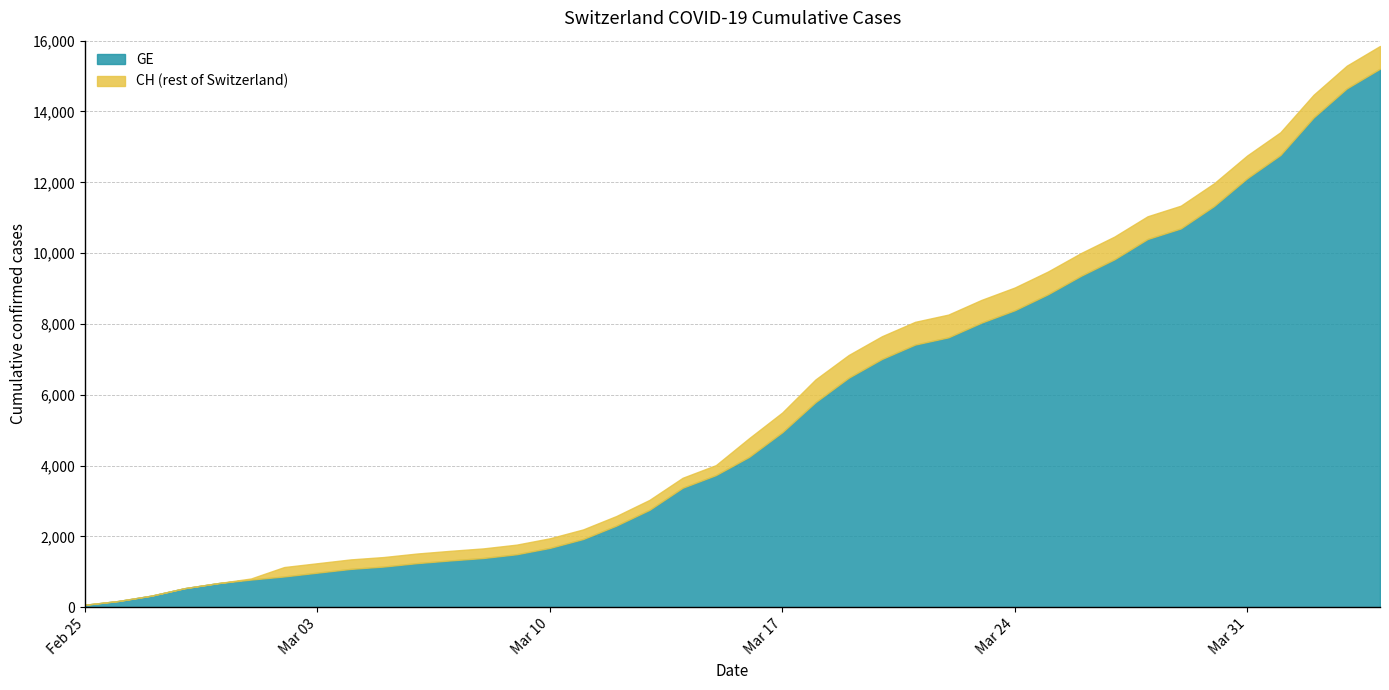

Reading right to left, extract all data points from this chart.

CH: 2020-04-04=15850	2020-04-03=15294	2020-04-02=14473	2020-04-01=13413	2020-03-31=12758	2020-03-30=11971	2020-03-29=11340	2020-03-28=11041	2020-03-27=10467	2020-03-26=10005	2020-03-25=9481	2020-03-24=9030	2020-03-23=8681	2020-03-22=8265	2020-03-21=8061	2020-03-20=7654	2020-03-19=7125	2020-03-18=6434	2020-03-17=5501	2020-03-16=4775	2020-03-15=4014	2020-03-14=3658	2020-03-13=3033	2020-03-12=2577	2020-03-11=2199	2020-03-10=1949	2020-03-09=1770	2020-03-08=1664	2020-03-07=1595	2020-03-06=1519	2020-03-05=1420	2020-03-04=1353	2020-03-03=1245	2020-03-02=1137	2020-03-01=814	2020-02-29=682	2020-02-28=540	2020-02-27=329	2020-02-26=178	2020-02-25=73
GE: 2020-04-04=15208	2020-04-03=14652	2020-04-02=13831	2020-04-01=12771	2020-03-31=12116	2020-03-30=11329	2020-03-29=10698	2020-03-28=10399	2020-03-27=9825	2020-03-26=9363	2020-03-25=8839	2020-03-24=8388	2020-03-23=8039	2020-03-22=7623	2020-03-21=7419	2020-03-20=7012	2020-03-19=6483	2020-03-18=5792	2020-03-17=4944	2020-03-16=4248	2020-03-15=3733	2020-03-14=3377	2020-03-13=2752	2020-03-12=2306	2020-03-11=1928	2020-03-10=1678	2020-03-09=1499	2020-03-08=1393	2020-03-07=1324	2020-03-06=1248	2020-03-05=1152	2020-03-04=1085	2020-03-03=979	2020-03-02=872	2020-03-01=784	2020-02-29=682	2020-02-28=540	2020-02-27=329	2020-02-26=178	2020-02-25=73